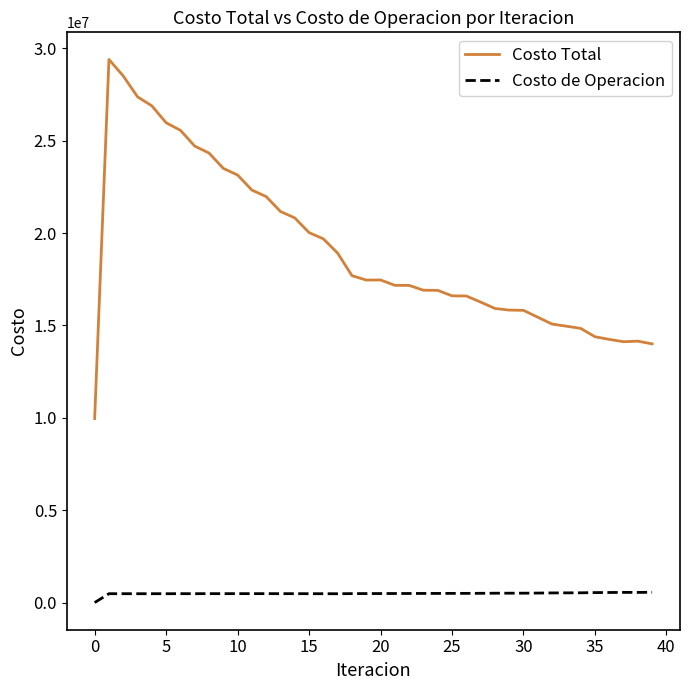

List the series in order of their peak value, highest first.

Costo Total, Costo de Operacion